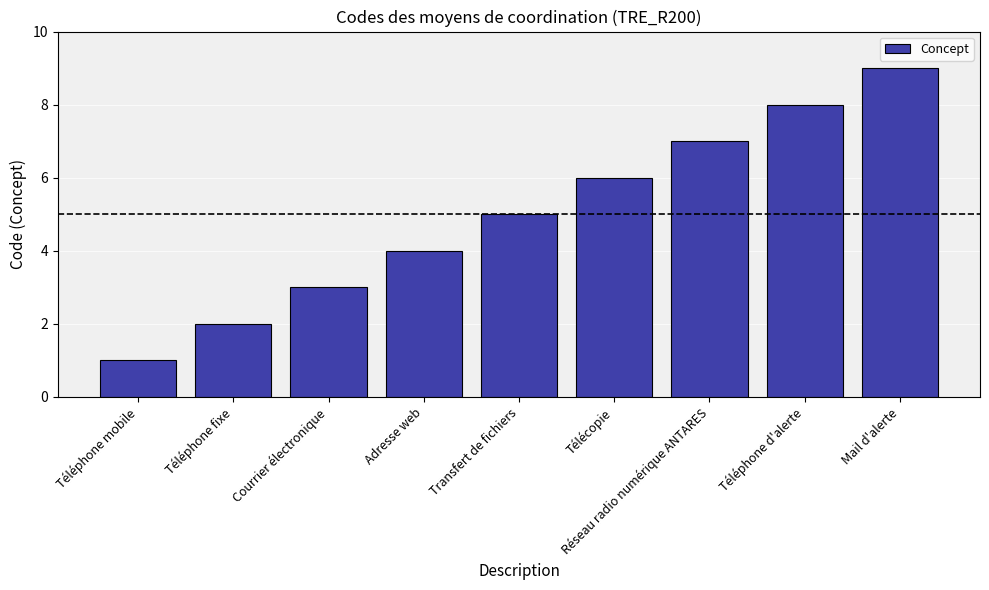

At which label is the value closest to 5?

Transfert de fichiers